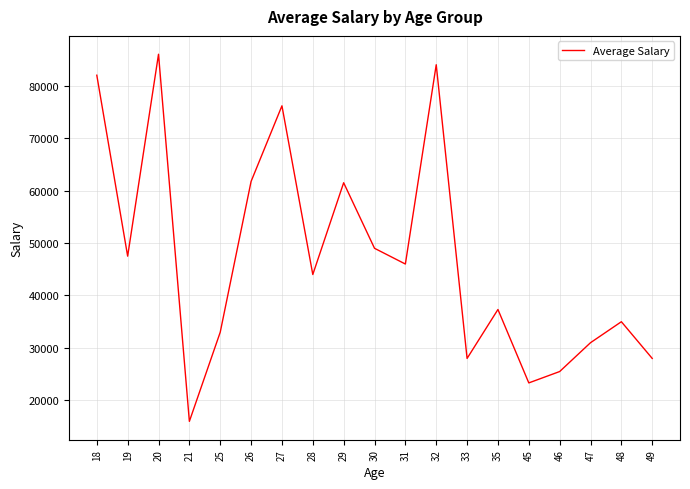

What is the smallest value displayed?

16000.0